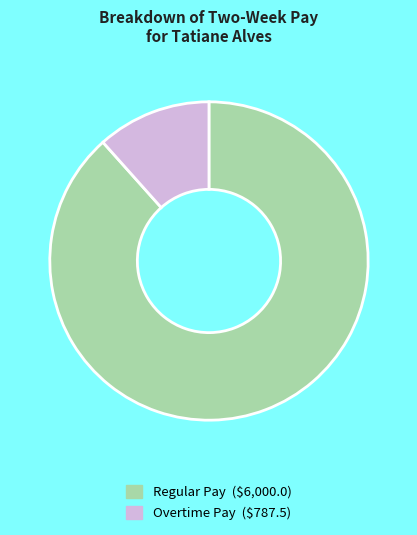

How many segments does this pie chart have?

2